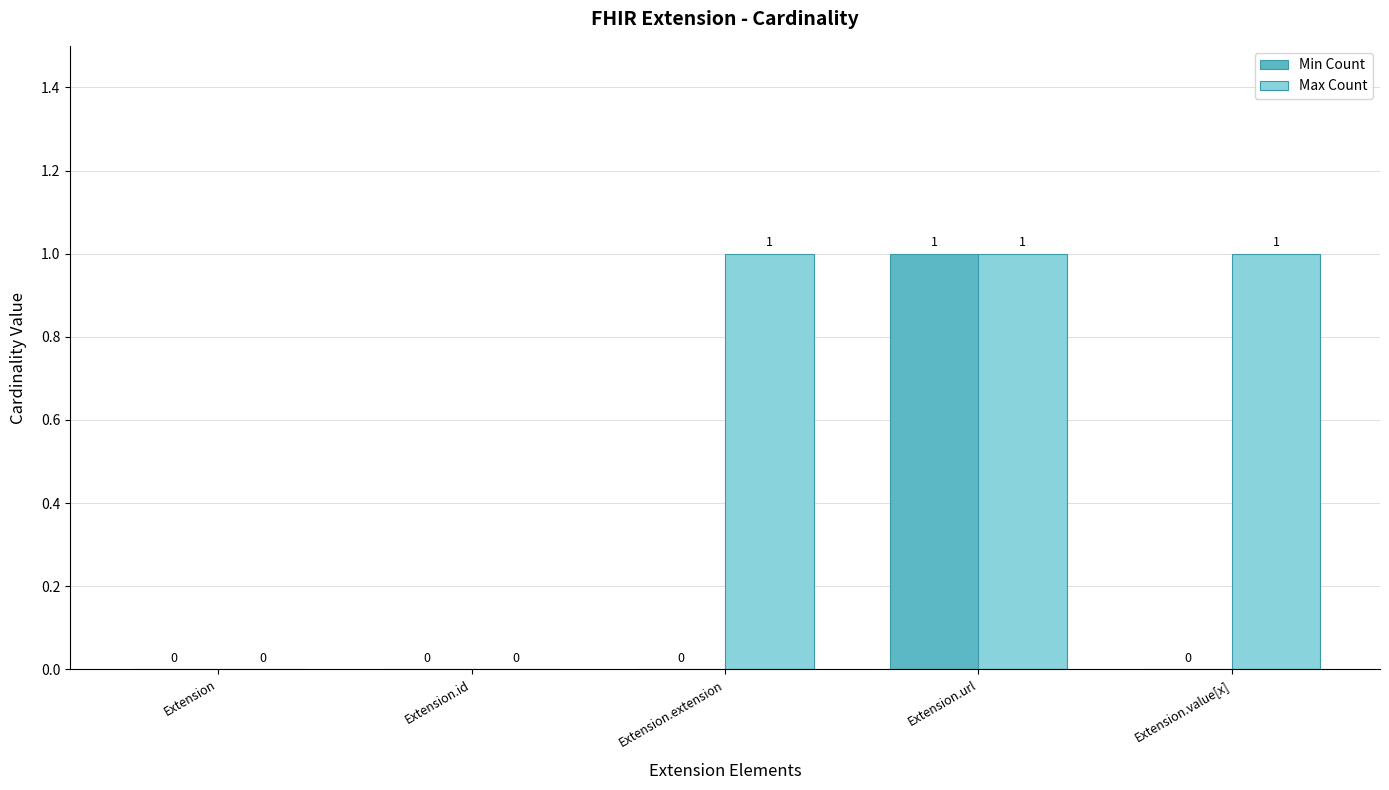

Is it true that Max Count equals 1 at Extension.value[x]?

True